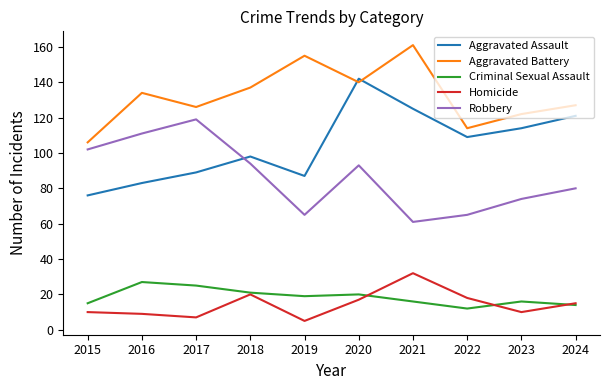

Reading right to left, extract all data points from this chart.

Aggravated Assault: 121	114	109	125	142	87	98	89	83	76
Aggravated Battery: 127	122	114	161	140	155	137	126	134	106
Criminal Sexual Assault: 14	16	12	16	20	19	21	25	27	15
Homicide: 15	10	18	32	17	5	20	7	9	10
Robbery: 80	74	65	61	93	65	94	119	111	102